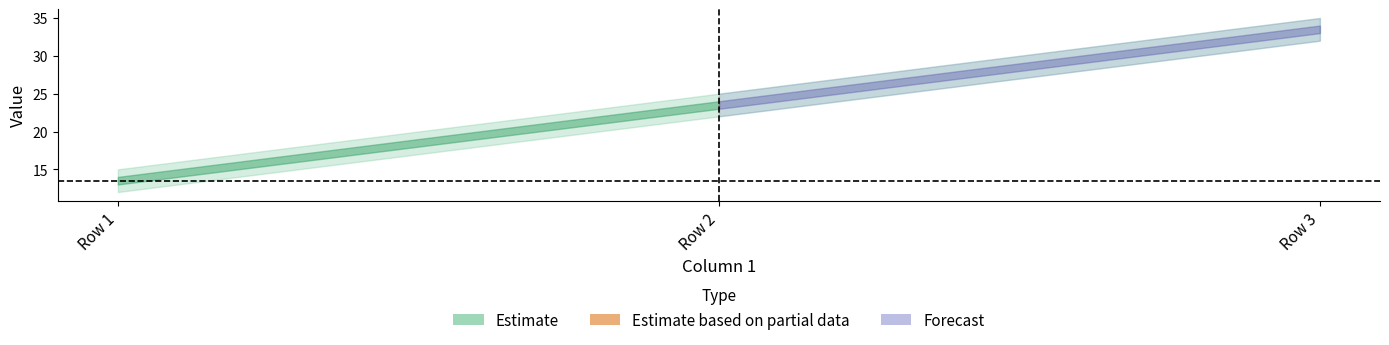

How many categories are shown in the chart?

3